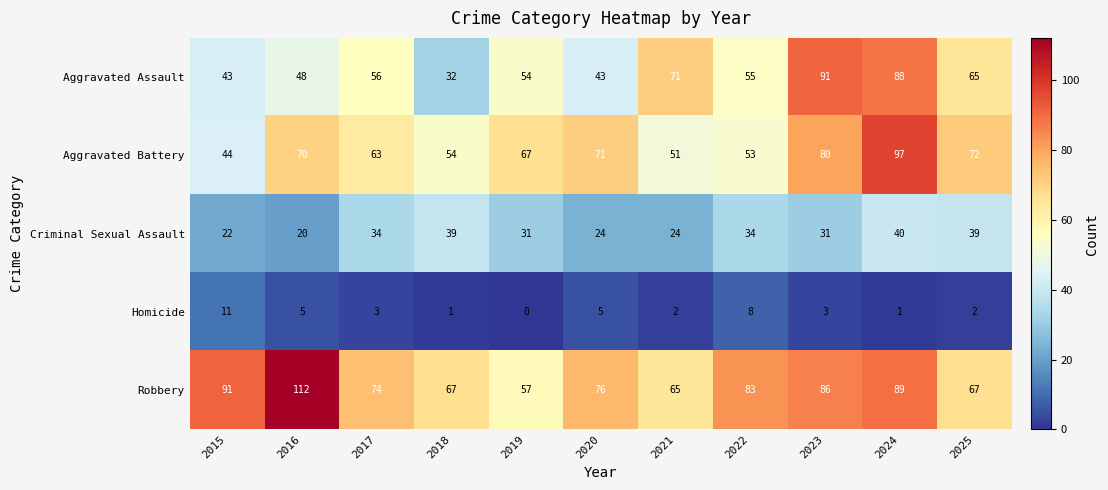

Which label corresponds to the smallest value in the chart?

2019